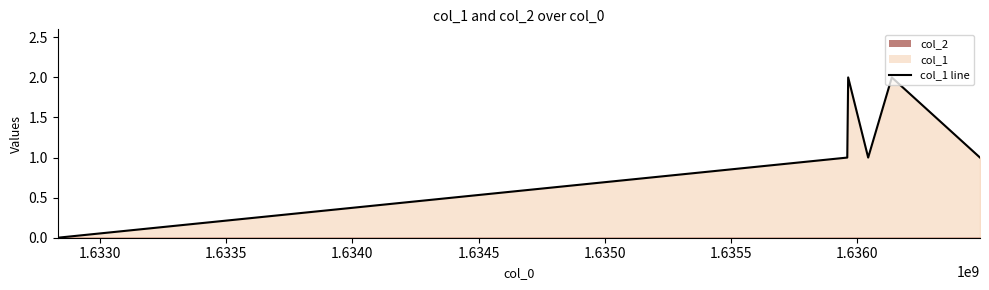

Reading left to right, what are all the values shown in this chart?

0	1	2	1	2	1